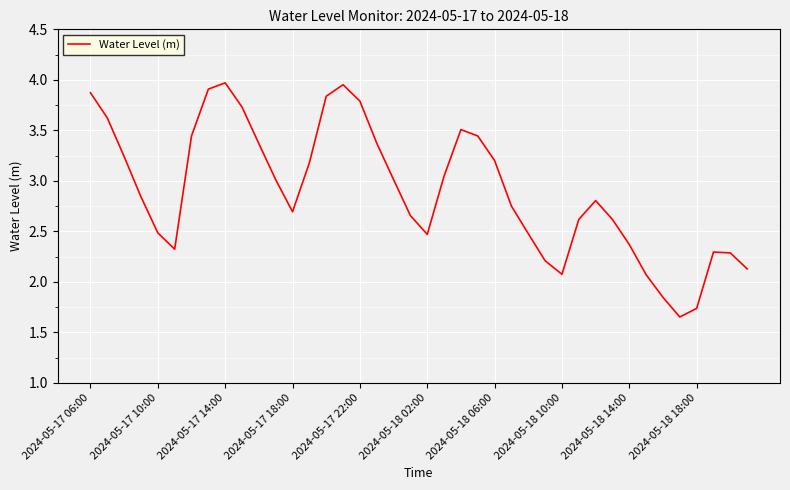

Where does the data first go above 2?

2024-05-17 06:00